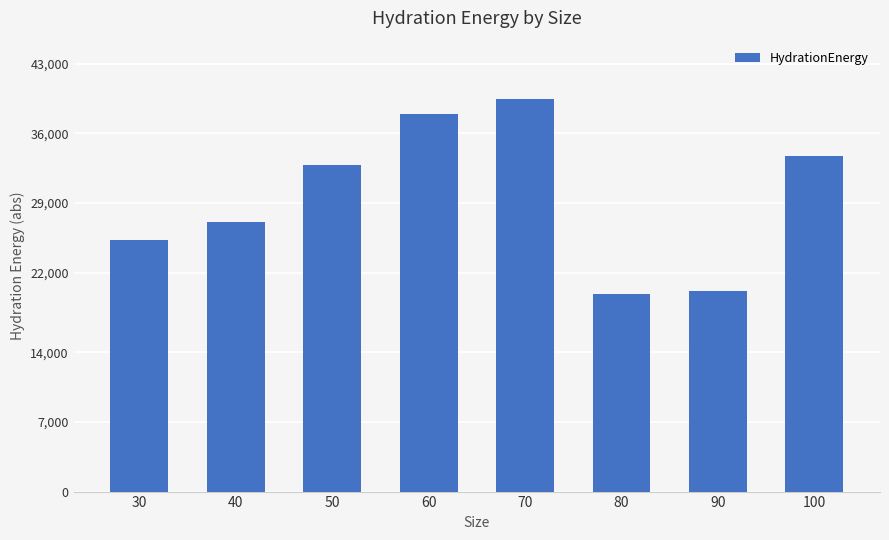

What is the value of the 4th bar from the left?

37962.0